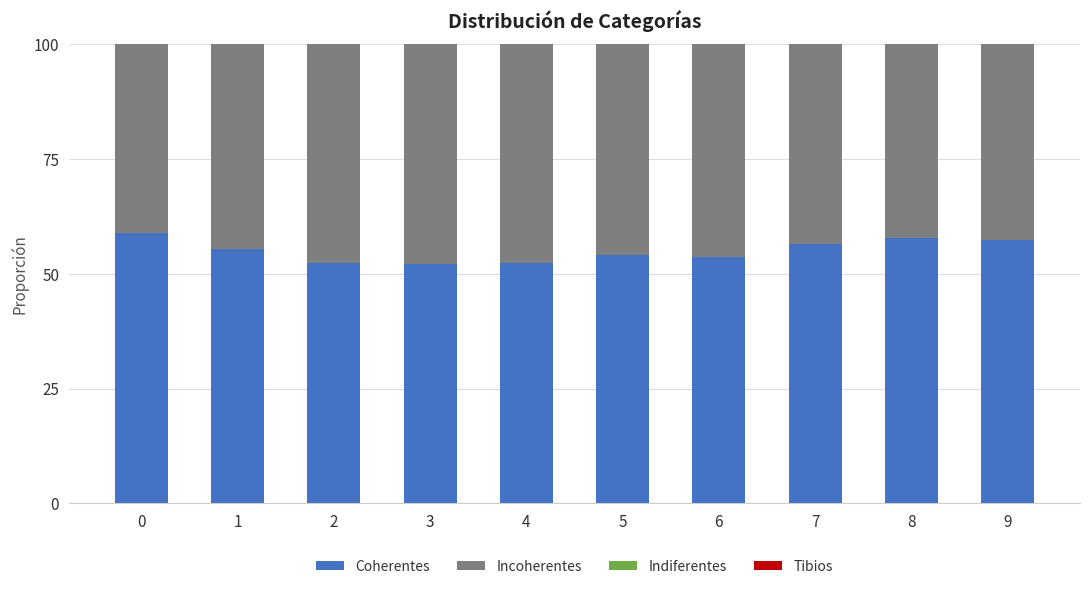

Does the chart contain any negative values?

No